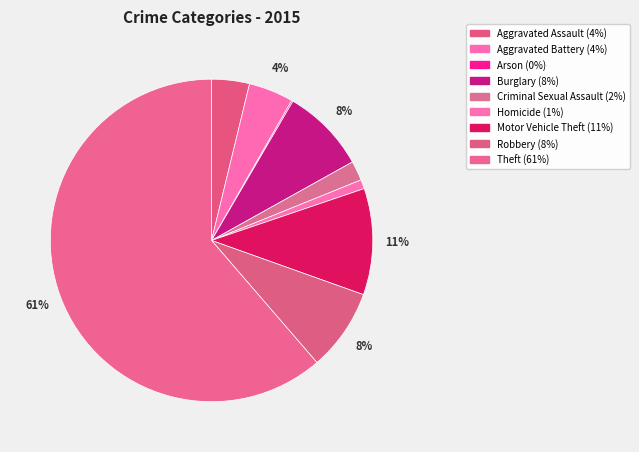

Do Burglary and Motor Vehicle Theft together represent more than half of the pie?

No